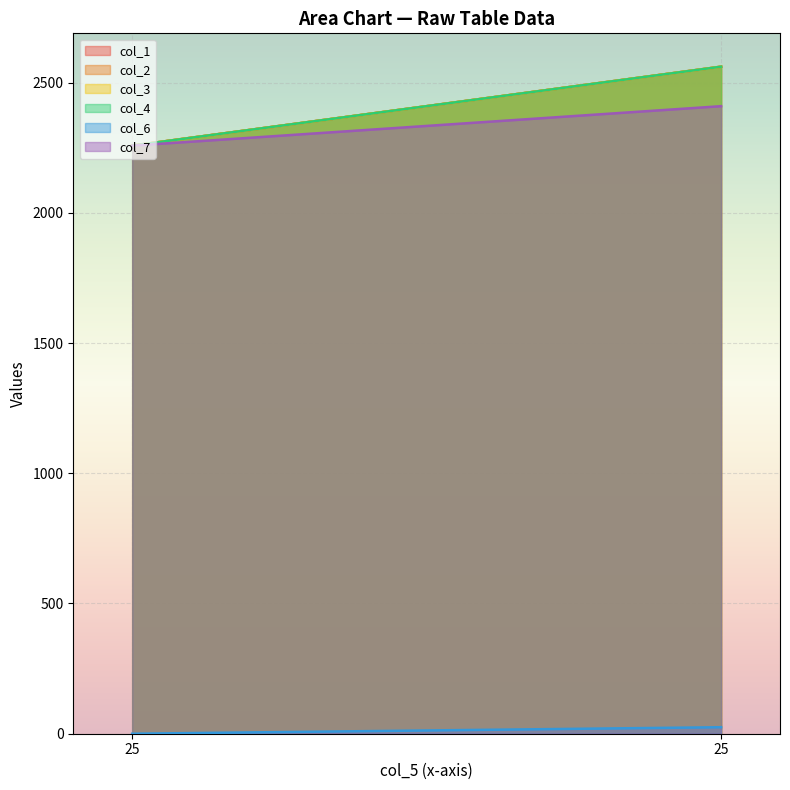

True or false: col_6 has a value of 11.2 at 25.

False